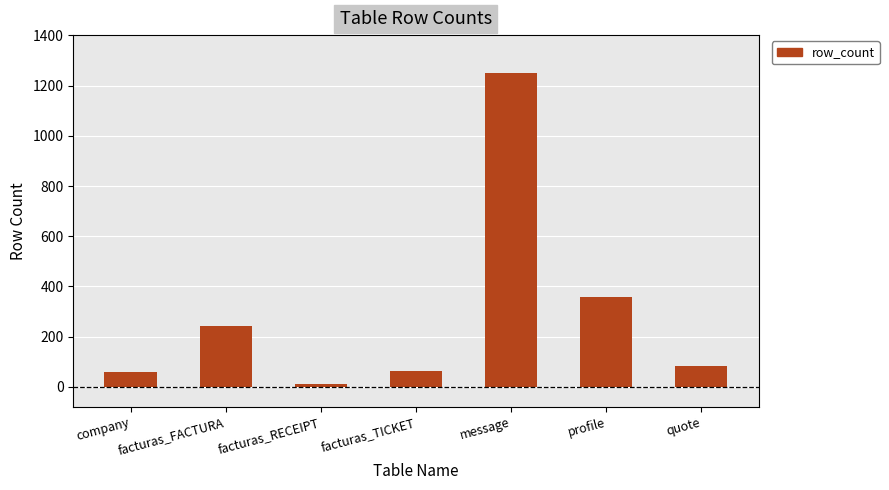

What is the value of the 4th bar from the left?

65